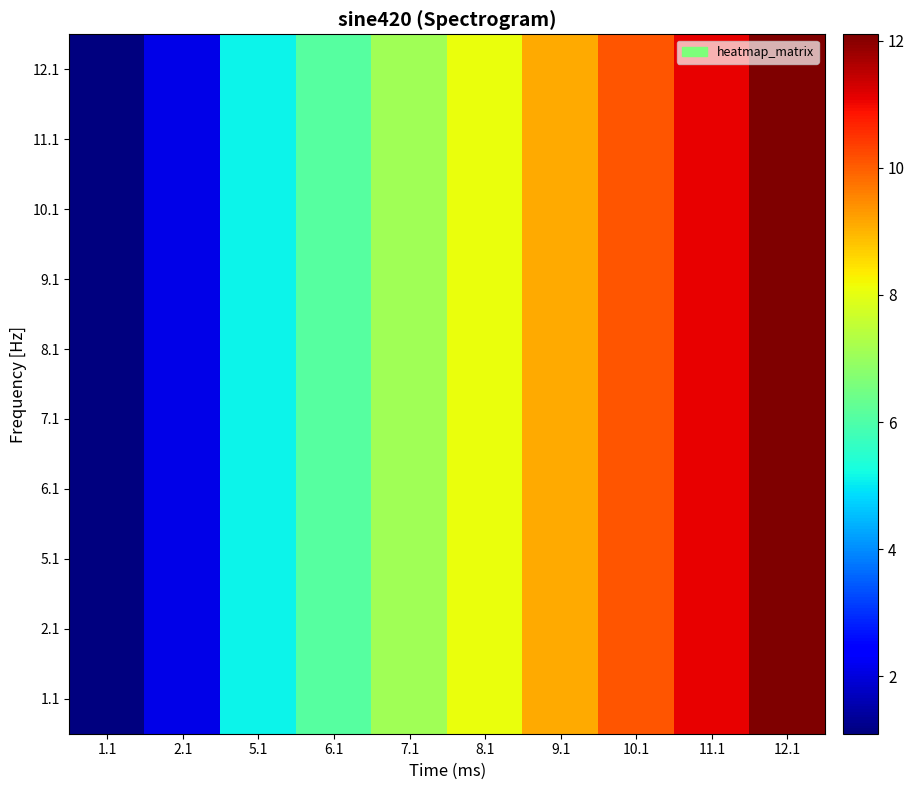

What is the total value across all series at 11.1?

111.0